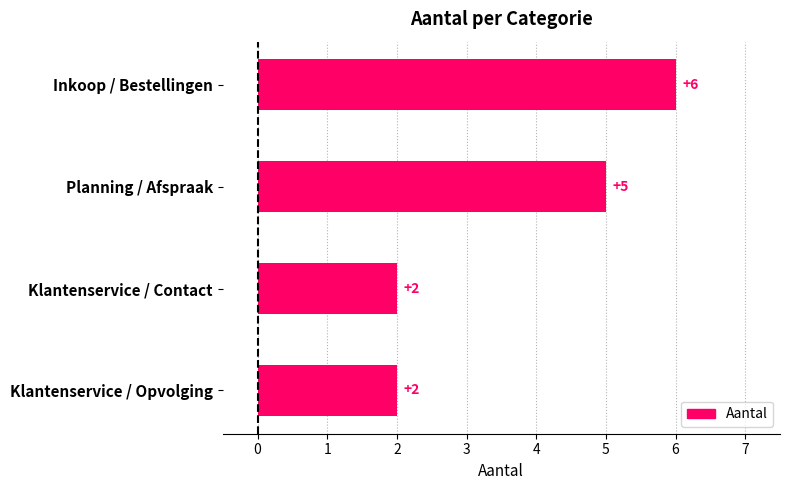

What is the average value?

4